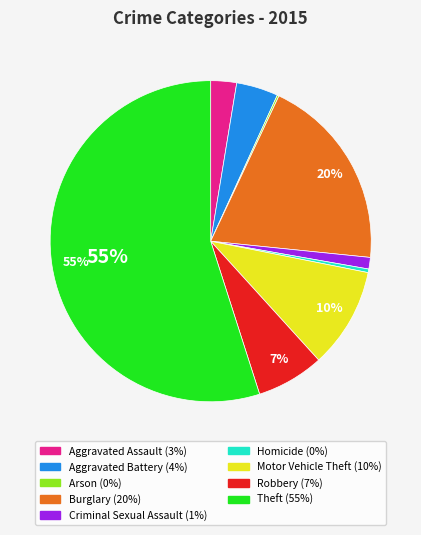

What is the largest slice in the pie chart?

Theft